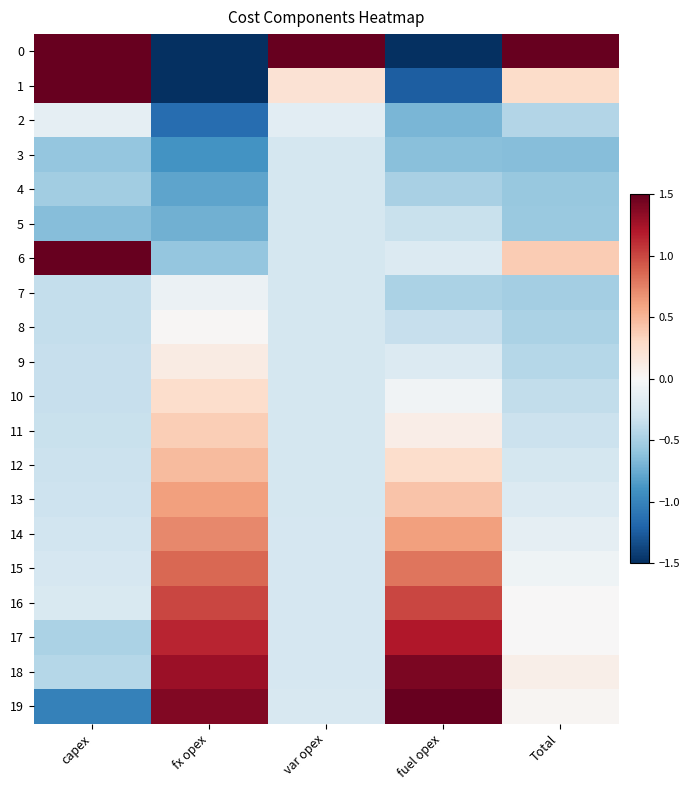

Reading left to right, list all the values displayed in this chart.

0: capex=2.4	fx opex=-2.4	var opex=4.3	fuel opex=-2.9	Total=4.2
1: capex=1.8	fx opex=-1.6	var opex=0.2	fuel opex=-1.2	Total=0.3
2: capex=-0.1	fx opex=-1.1	var opex=-0.2	fuel opex=-0.7	Total=-0.4
3: capex=-0.6	fx opex=-0.9	var opex=-0.3	fuel opex=-0.6	Total=-0.6
4: capex=-0.5	fx opex=-0.8	var opex=-0.3	fuel opex=-0.5	Total=-0.6
5: capex=-0.6	fx opex=-0.7	var opex=-0.3	fuel opex=-0.3	Total=-0.6
6: capex=2.8	fx opex=-0.6	var opex=-0.3	fuel opex=-0.2	Total=0.4
7: capex=-0.4	fx opex=-0.1	var opex=-0.3	fuel opex=-0.5	Total=-0.5
8: capex=-0.4	fx opex=0.0	var opex=-0.3	fuel opex=-0.3	Total=-0.5
9: capex=-0.3	fx opex=0.1	var opex=-0.3	fuel opex=-0.2	Total=-0.4
10: capex=-0.3	fx opex=0.3	var opex=-0.3	fuel opex=-0.1	Total=-0.4
11: capex=-0.3	fx opex=0.4	var opex=-0.3	fuel opex=0.1	Total=-0.3
12: capex=-0.3	fx opex=0.5	var opex=-0.3	fuel opex=0.3	Total=-0.3
13: capex=-0.3	fx opex=0.6	var opex=-0.3	fuel opex=0.4	Total=-0.2
14: capex=-0.3	fx opex=0.7	var opex=-0.3	fuel opex=0.6	Total=-0.1
15: capex=-0.3	fx opex=0.9	var opex=-0.3	fuel opex=0.8	Total=-0.1
16: capex=-0.2	fx opex=1.0	var opex=-0.3	fuel opex=1.0	Total=0.0
17: capex=-0.5	fx opex=1.1	var opex=-0.2	fuel opex=1.2	Total=0.0
18: capex=-0.4	fx opex=1.3	var opex=-0.2	fuel opex=1.4	Total=0.1
19: capex=-1.0	fx opex=1.4	var opex=-0.2	fuel opex=1.7	Total=0.0